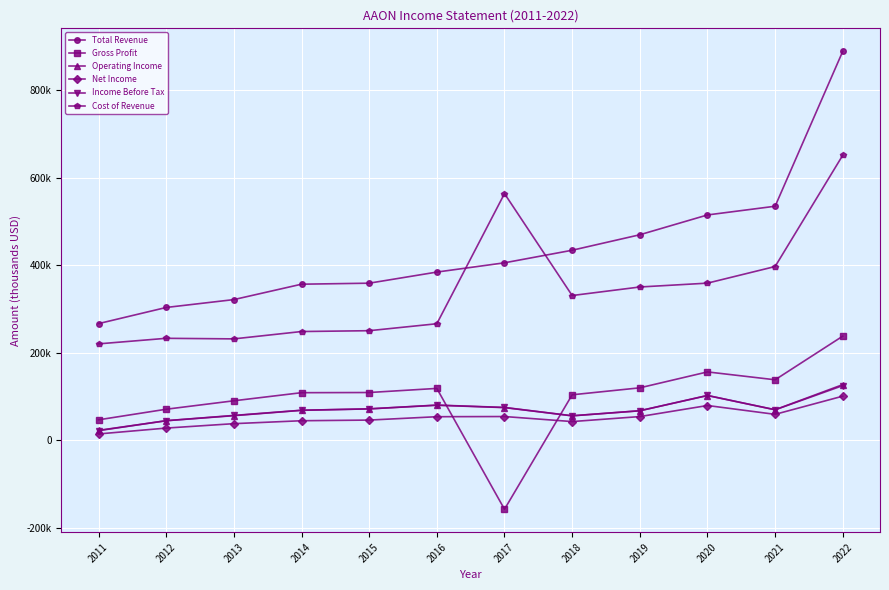

Does the chart have visible grid lines?

Yes